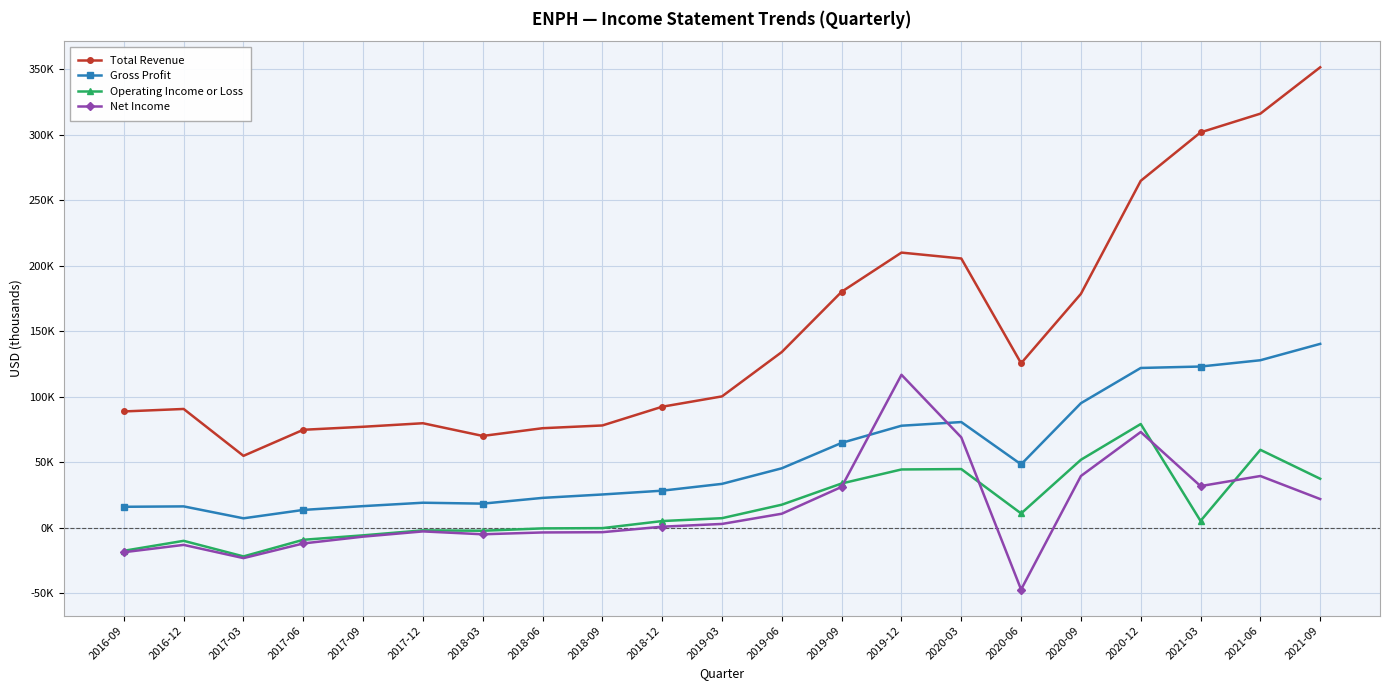

At which category is the sum across all series the highest?

2021-09